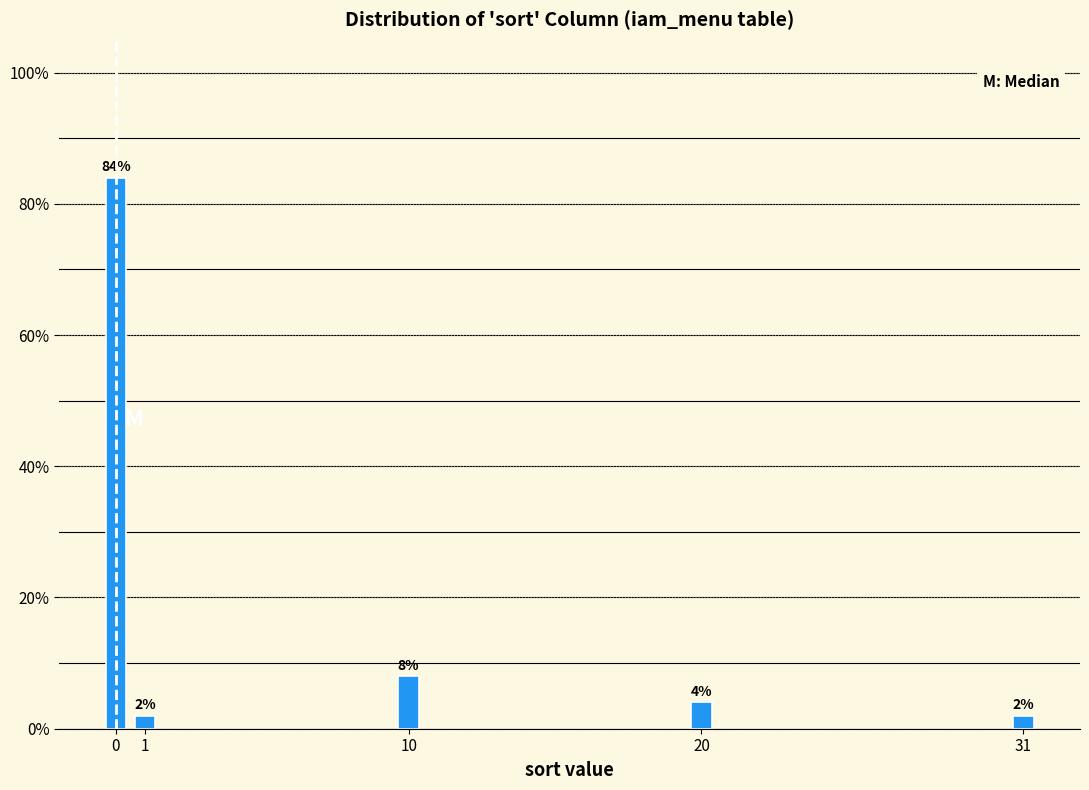

Reading left to right, what are all the values shown in this chart?

84	2	8	4	2